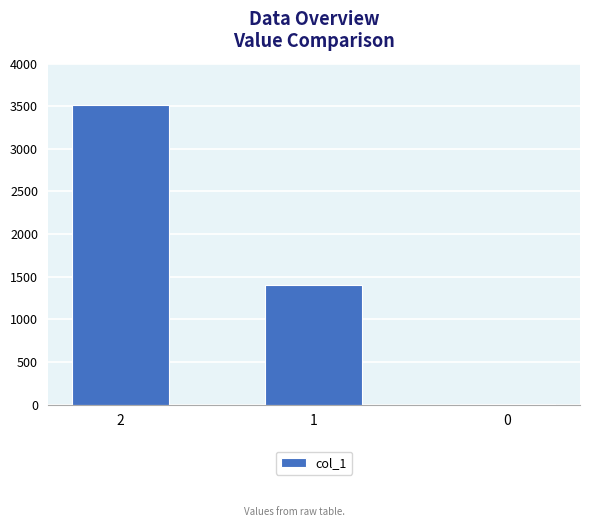

What is the value of the 2nd bar from the left?

1398